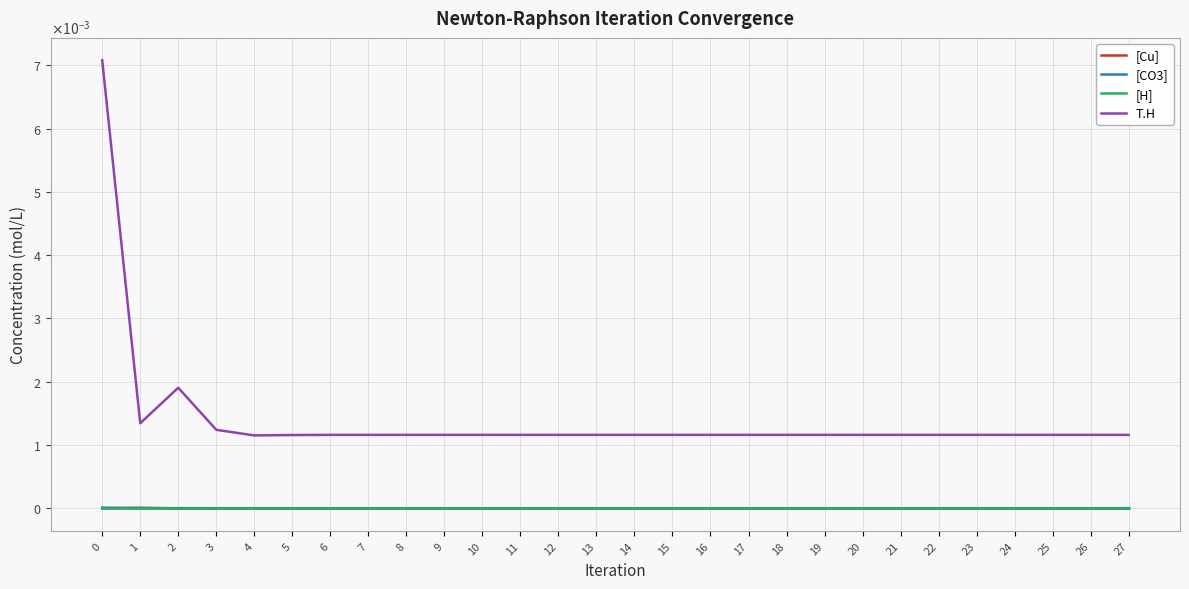

Between 2 and 24, which series saw the biggest shift?

T.H